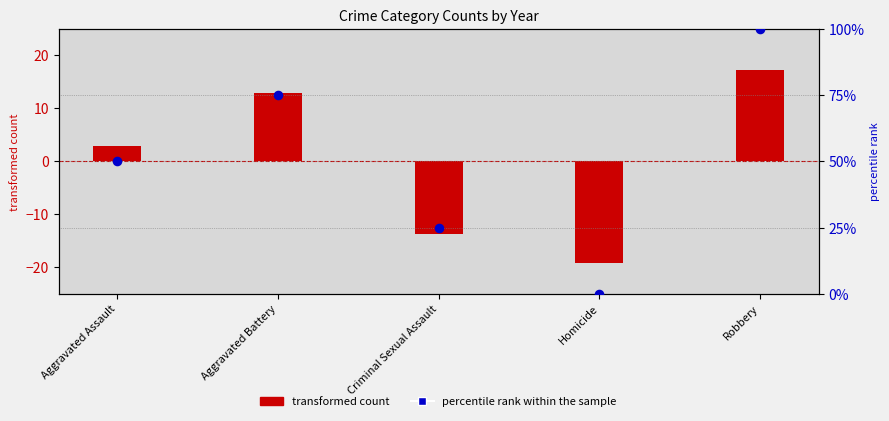

What is the change in value from Aggravated Assault to Criminal Sexual Assault?

-25